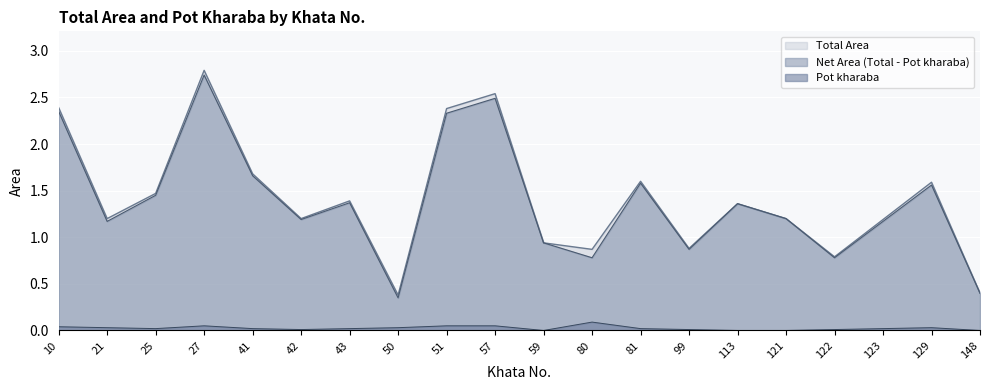

Which series changed the most between 57 and 113?

Total Area